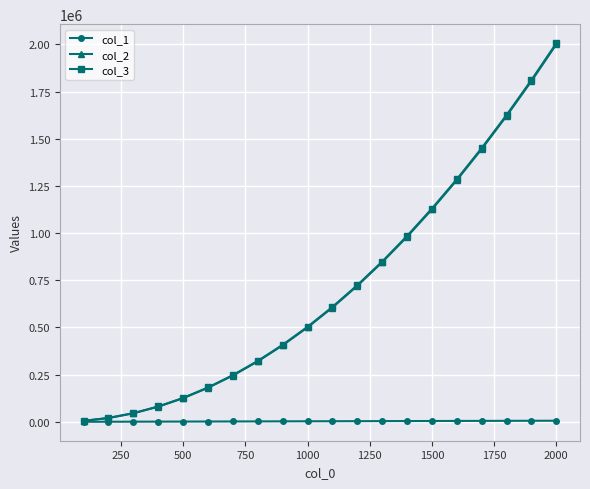

True or false: col_2 has more than 2 points higher than both neighbors.

False